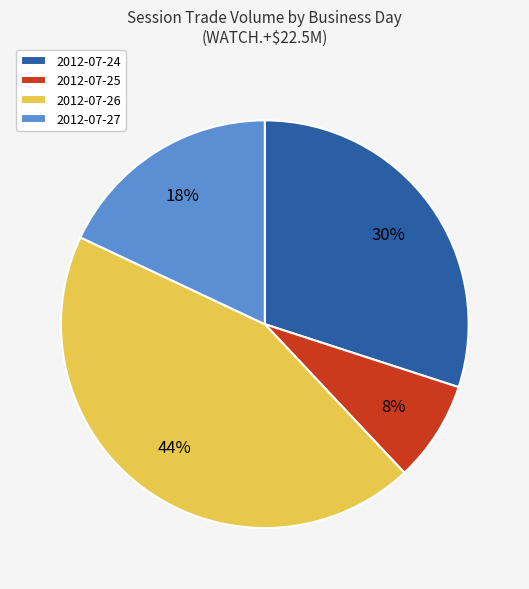

Which slice is the largest?

2012-07-26